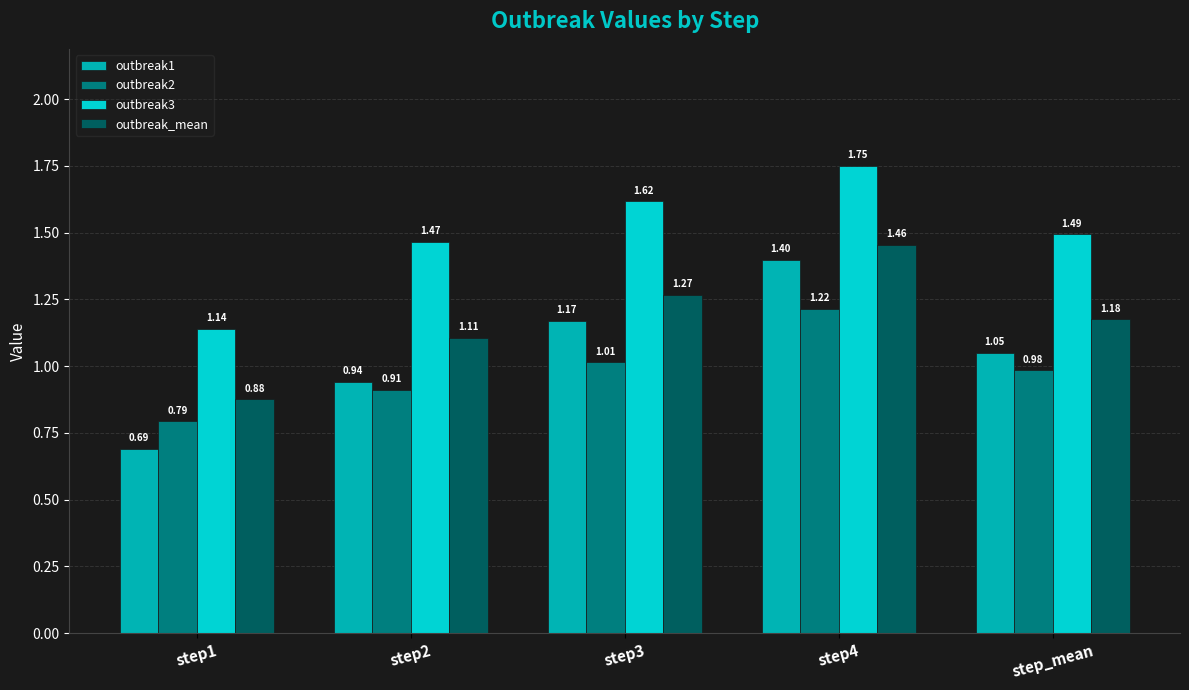

The outbreak3 series shows 2.7 at step4. True or false?

False